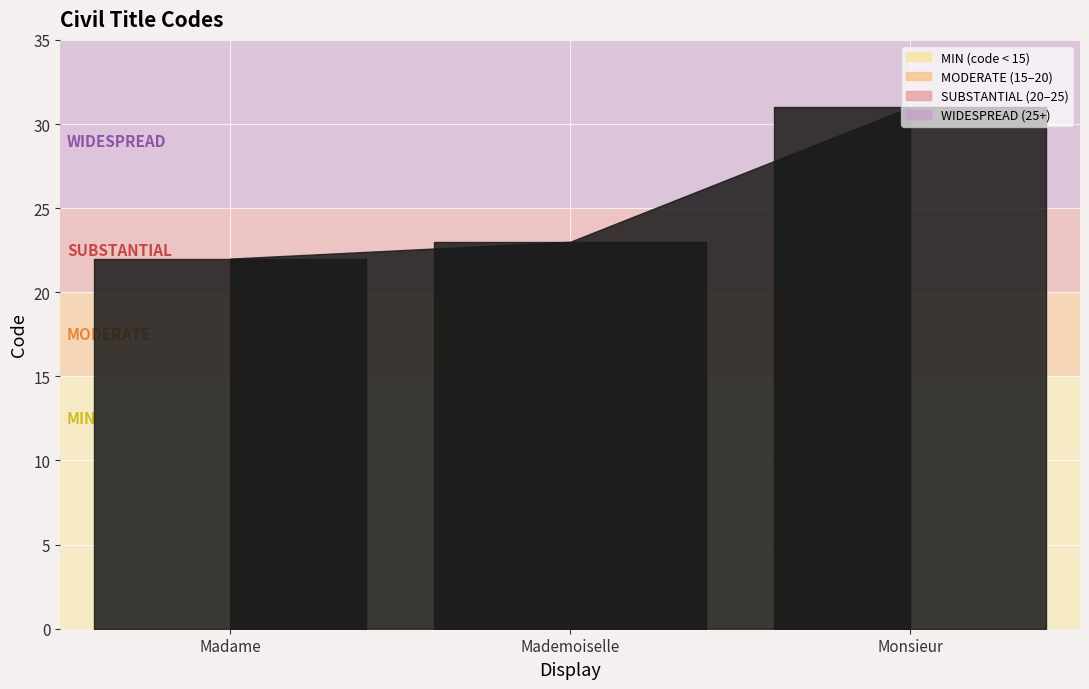

Reading left to right, list all the values displayed in this chart.

22	23	31